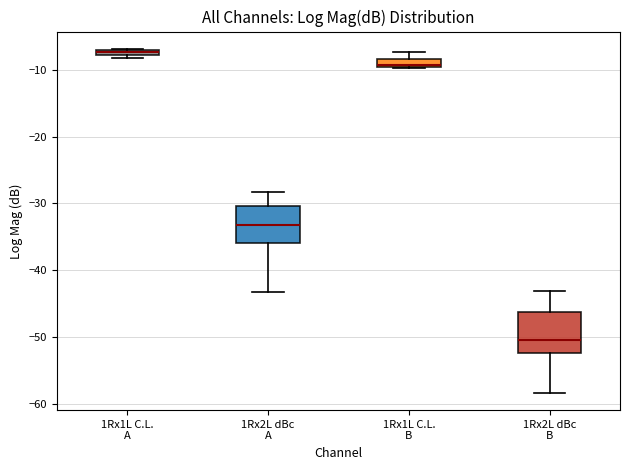

Where does the lower whisker of the box for 1Rx2L dBc A end on the y-axis? The values are not printed on the chart, so give them approximately, as read against the axis.

-43